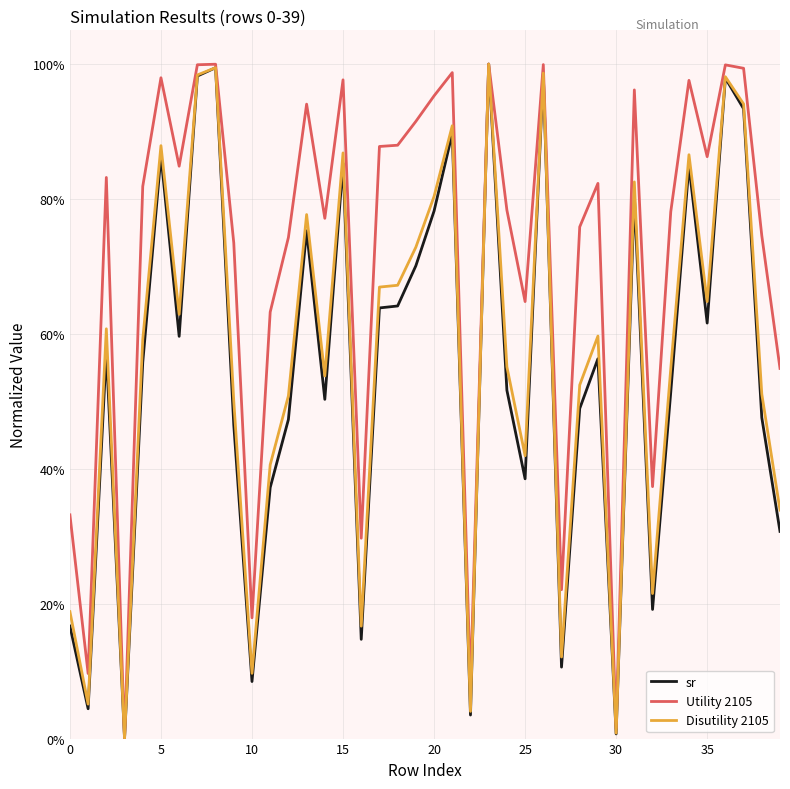

True or false: Utility 2105 has a value of 5.6 at 10.

False